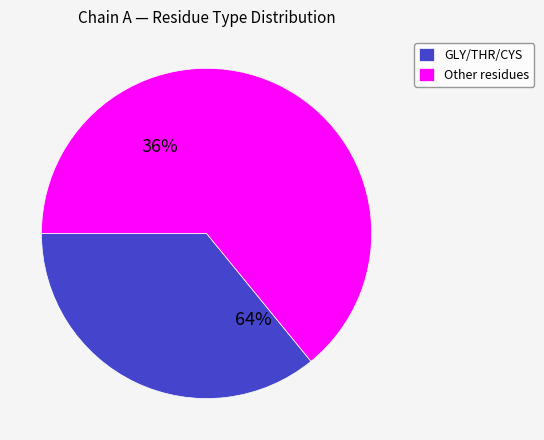

Count the number of slices in the pie.

2